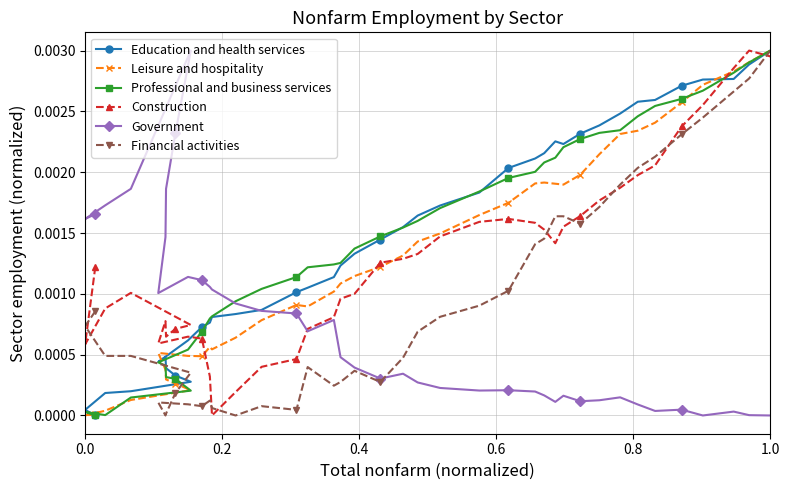

What is the sum of all Construction values?

0.1